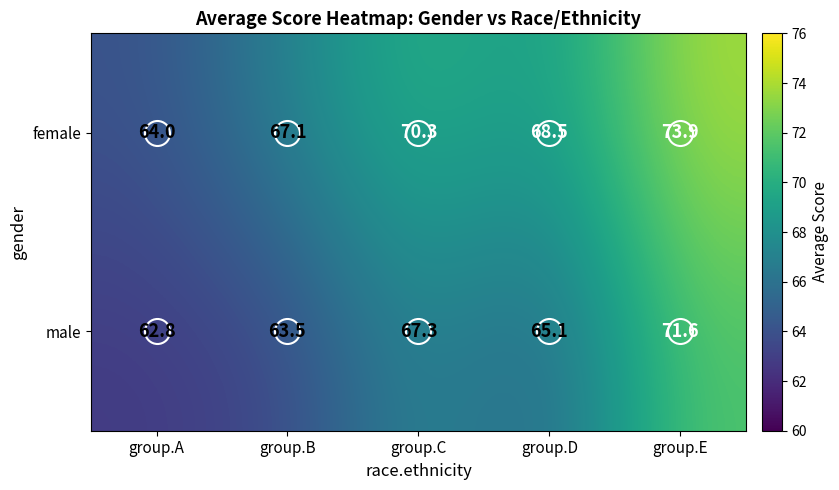

Which category has the lowest value across all series?

group.A